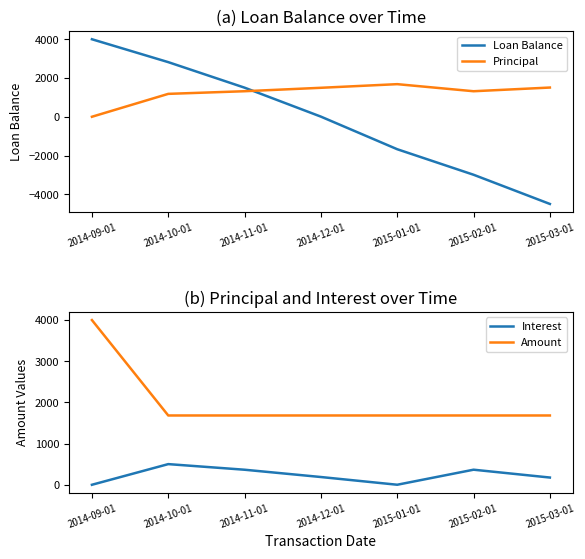

Reading left to right, what are all the values shown in this chart?

Loan Balance: 2014-09-01=4000.0	2014-10-01=2818.7	2014-11-01=1501.1	2014-12-01=6.3	2015-01-01=-1675.8	2015-02-01=-2992.8	2015-03-01=-4500.0
Principal: 2014-09-01=0.0	2014-10-01=1181.3	2014-11-01=1317.7	2014-12-01=1494.7	2015-01-01=1682.2	2015-02-01=1317.0	2015-03-01=1507.2
Interest: 2014-09-01=0.0	2014-10-01=501.7	2014-11-01=365.3	2014-12-01=188.3	2015-01-01=0.8	2015-02-01=366.1	2015-03-01=175.8
Amount: 2014-09-01=4000.0	2014-10-01=1683.0	2014-11-01=1683.0	2014-12-01=1683.0	2015-01-01=1683.0	2015-02-01=1683.0	2015-03-01=1683.0